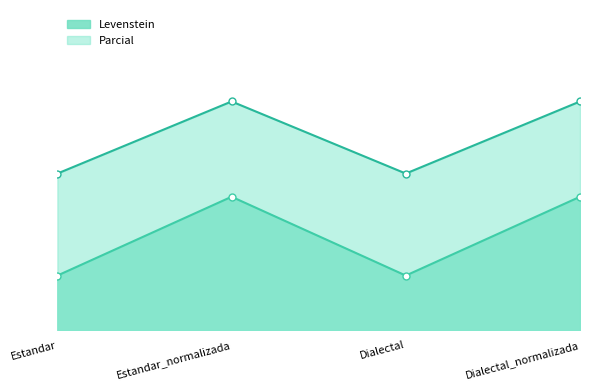

What is the minimum value shown in the chart?

9.1